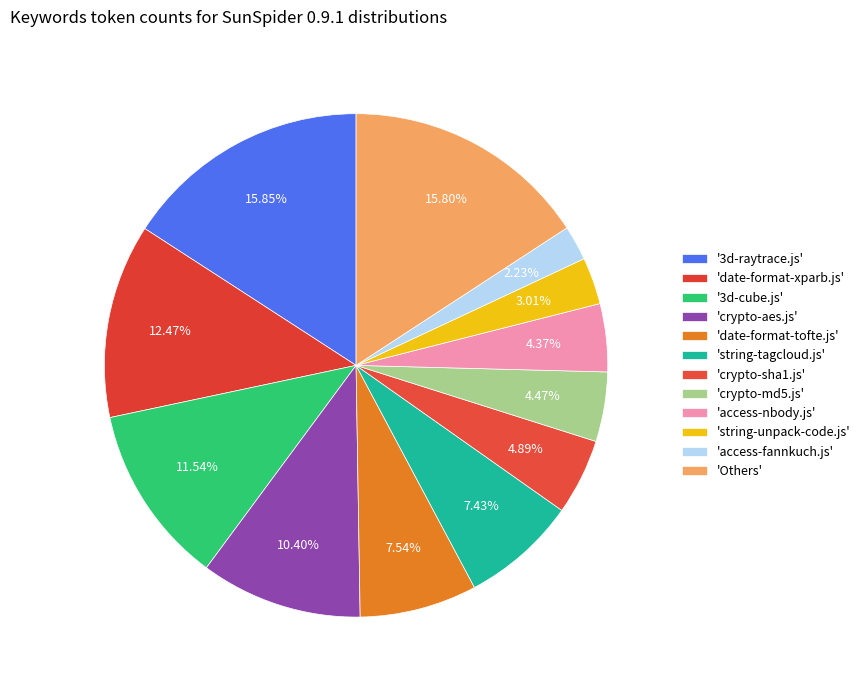

Does any single category account for the majority?

No